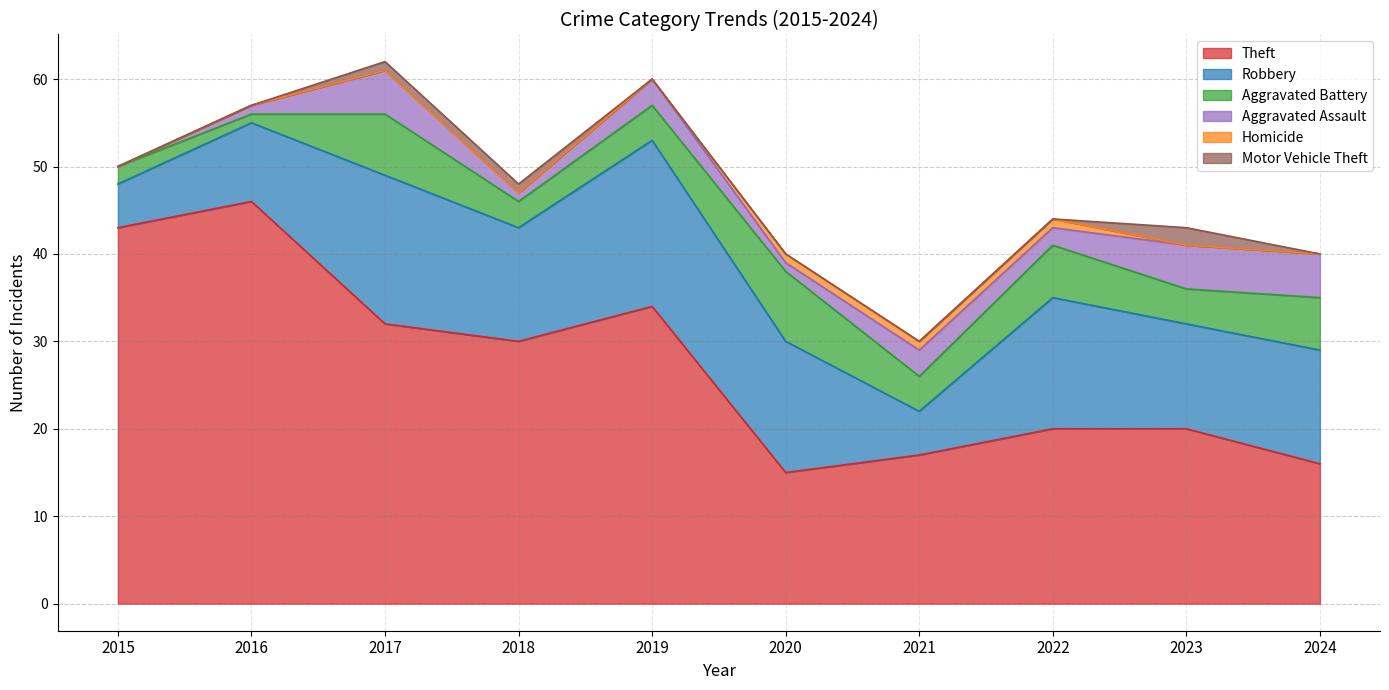

Which category has the lowest value in the Motor Vehicle Theft series?

2015